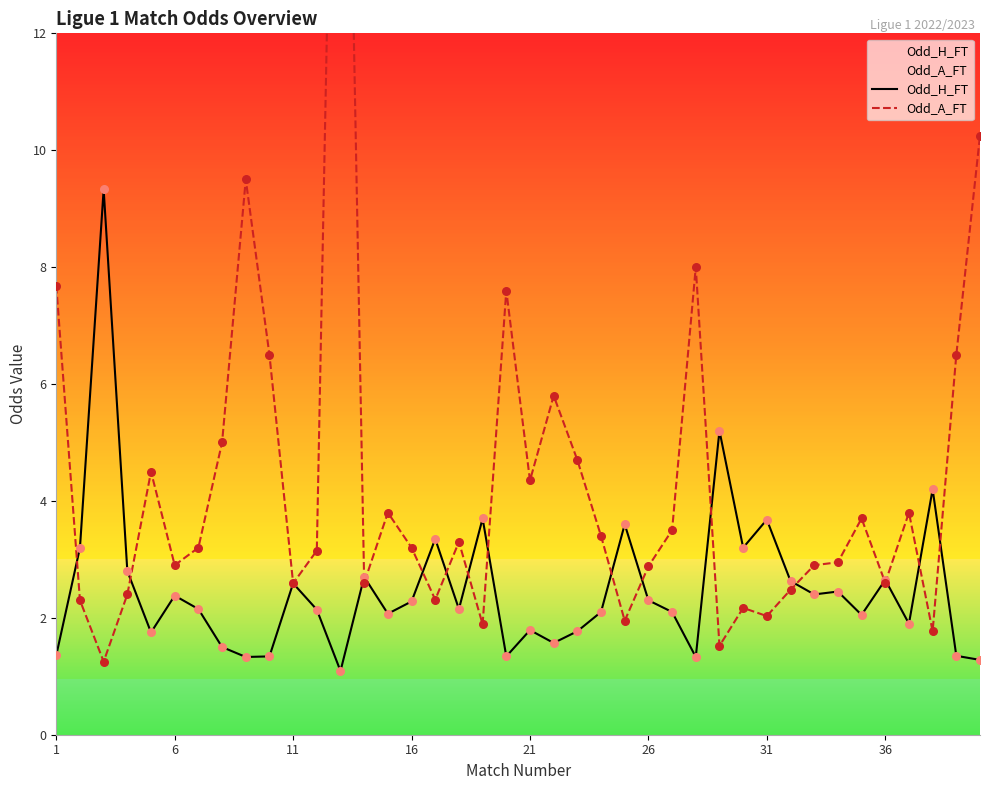

The Odd_H_FT series shows 2.3 at 26. True or false?

True